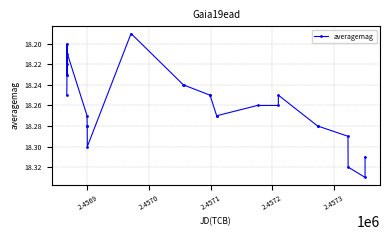

How many values are between 18 and 19?

26